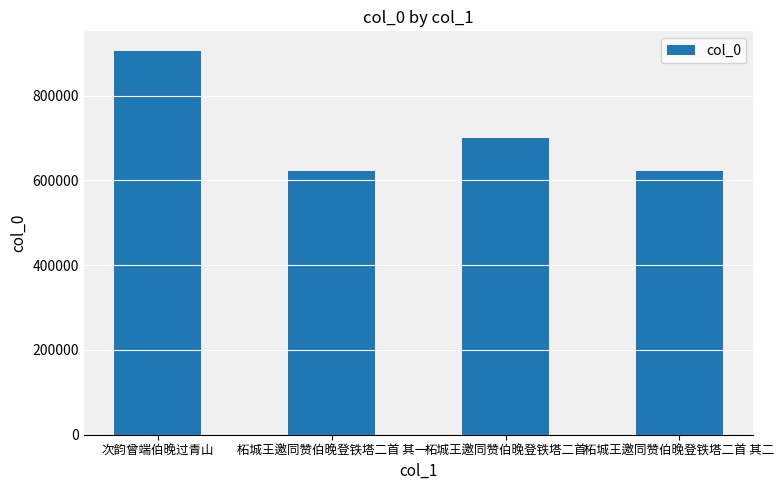

Approximately how many times larger is the value at 柘城王邀同赞伯晚登铁塔二首 compared to 次韵曾端伯晚过青山?

0.8